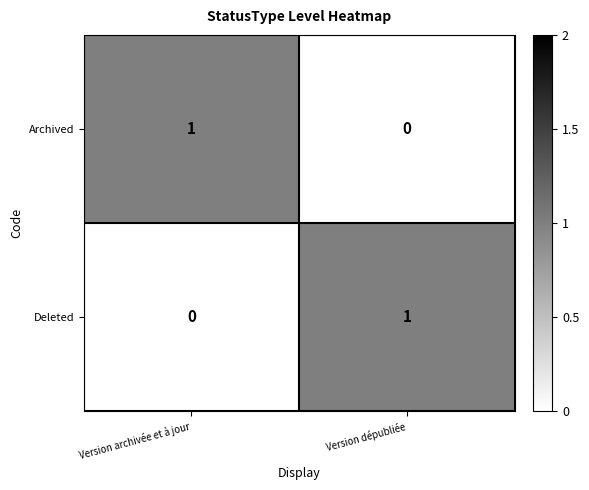

Reading left to right, transcribe all the data shown in this chart.

Archived: 1	0
Deleted: 0	1